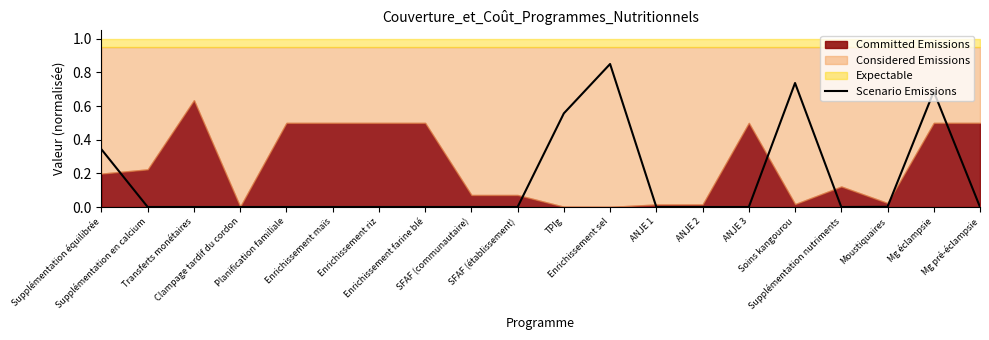

How many points are higher than both their immediate neighbors (excluding endpoints)?

3